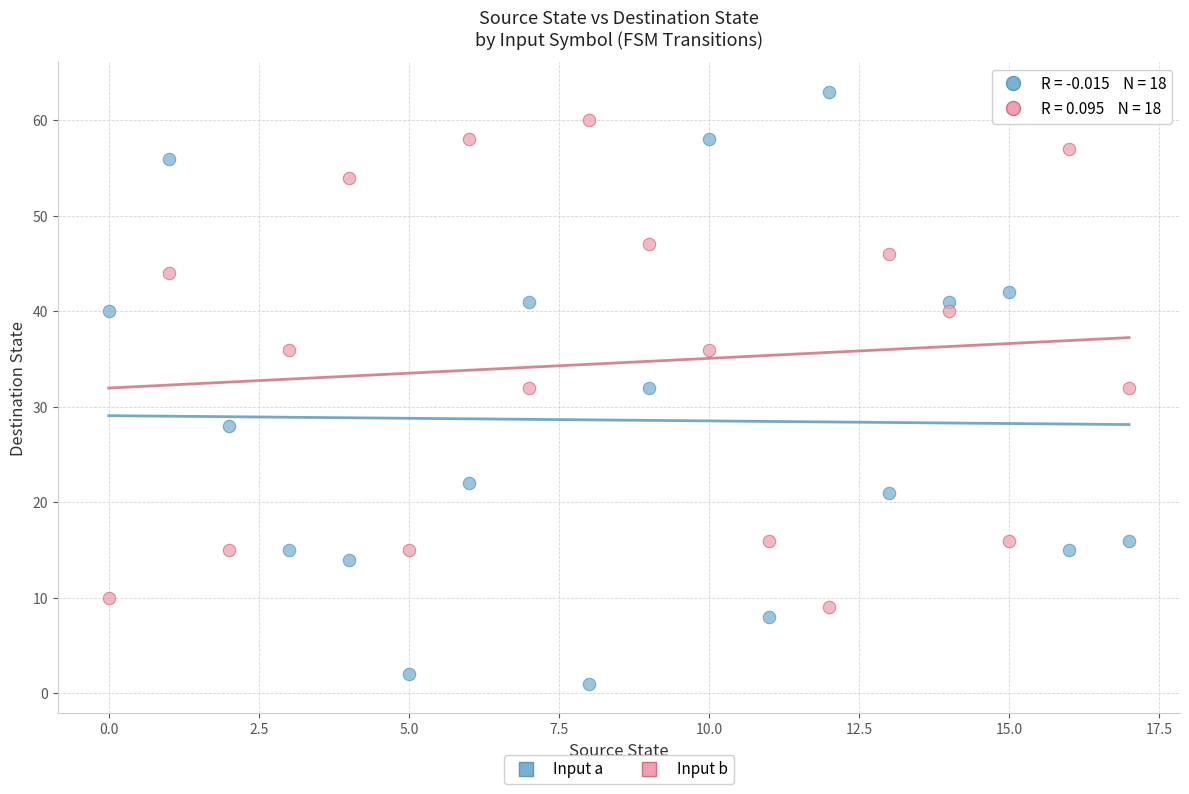

Which series has the widest spread of Y values?

Input a